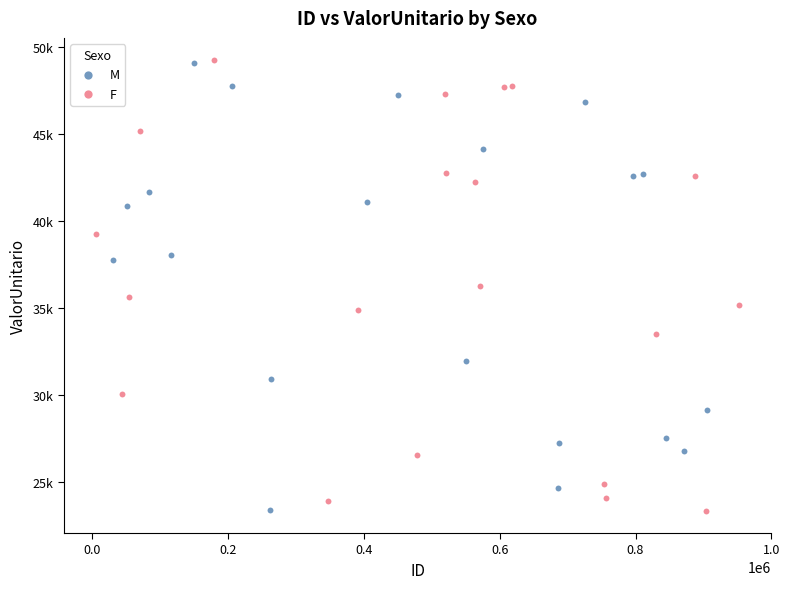

What are all the series names shown in the legend?

M, F